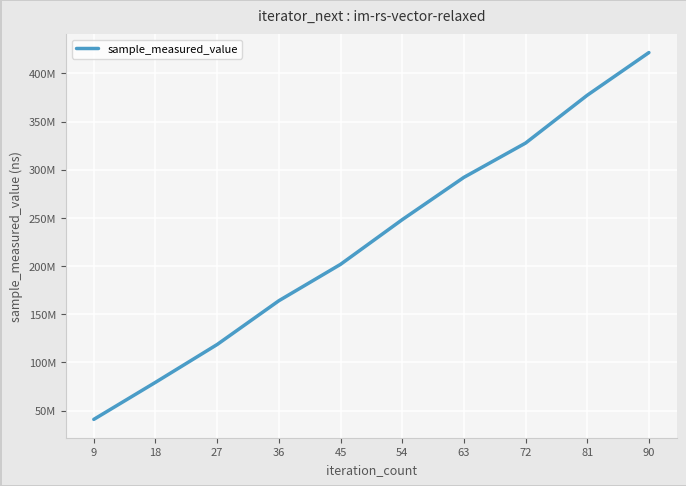

What is the minimum value shown in the chart?

40957379